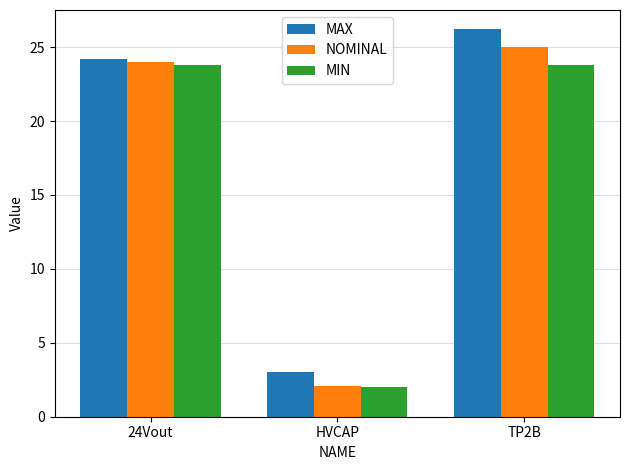

At how many categories does at least one series exceed 17?

2